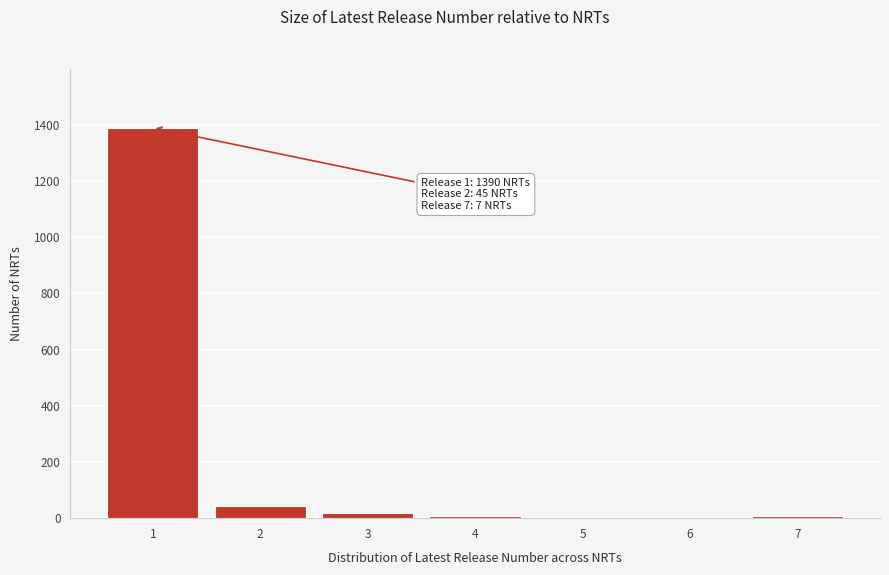

What is the greatest value displayed?

1390